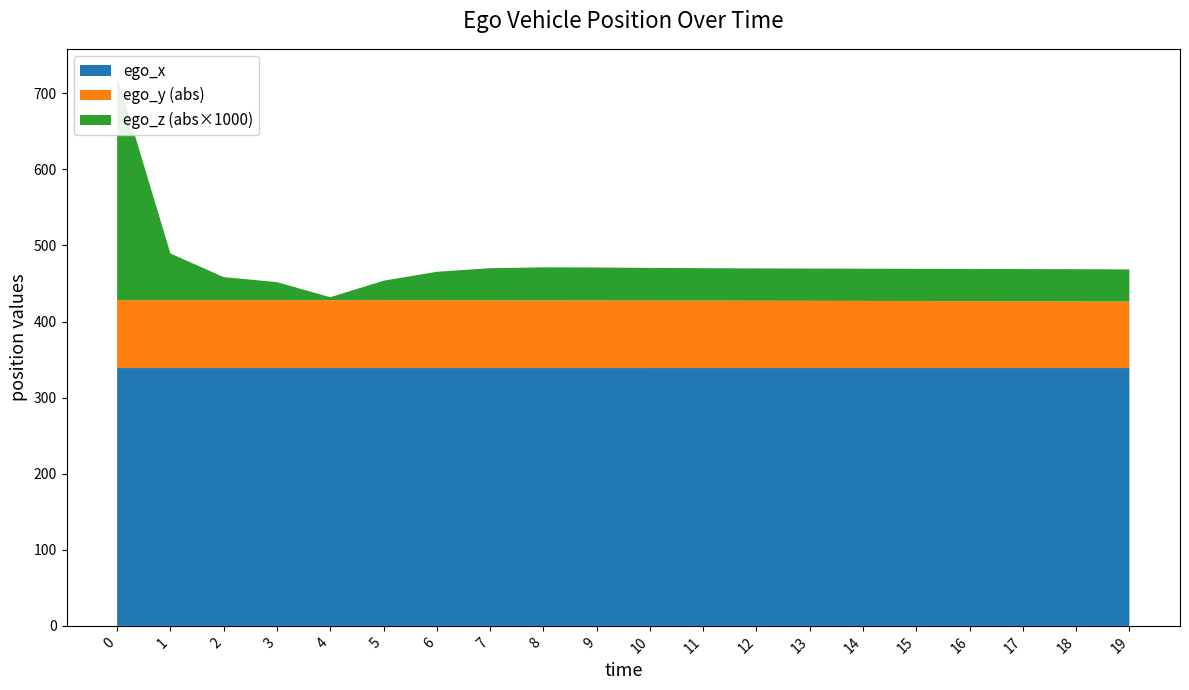

Reading left to right, list all the values displayed in this chart.

ego_x: 338.8	338.8	338.8	338.8	338.8	338.8	338.8	338.8	338.8	338.8	338.8	338.9	338.9	338.9	338.9	338.9	338.9	338.9	338.9	338.8
ego_y: -89.2	-89.2	-89.2	-89.2	-89.2	-89.2	-89.1	-89.0	-88.9	-88.8	-88.7	-88.6	-88.5	-88.3	-88.2	-88.0	-87.9	-87.7	-87.5	-87.3
ego_z: 0.3	0.1	-0.0	-0.0	0.0	0.0	0.0	0.0	0.0	0.0	0.0	0.0	0.0	0.0	0.0	0.0	0.0	0.0	0.0	0.0